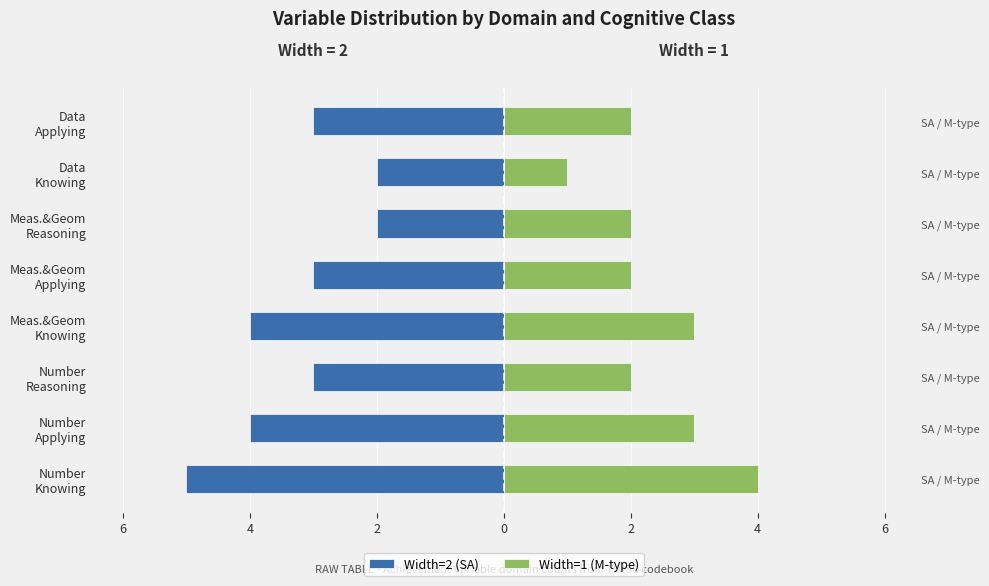

Rank the series at Meas.&Geom Knowing from highest to lowest value.

Width=1 (M-type), Width=2 (SA)